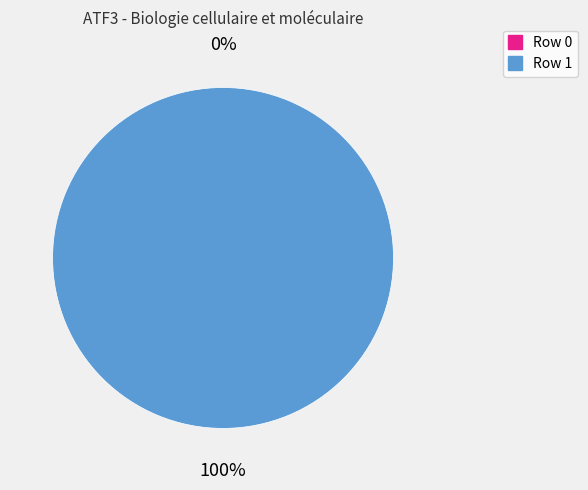

What portion of the pie excludes Row 0?

100.0%